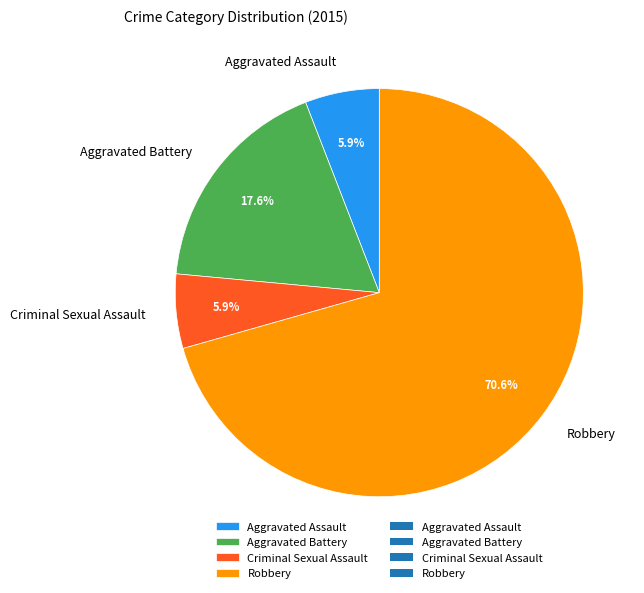

Approximately how many times larger is the value at Aggravated Assault compared to Robbery?

0.1